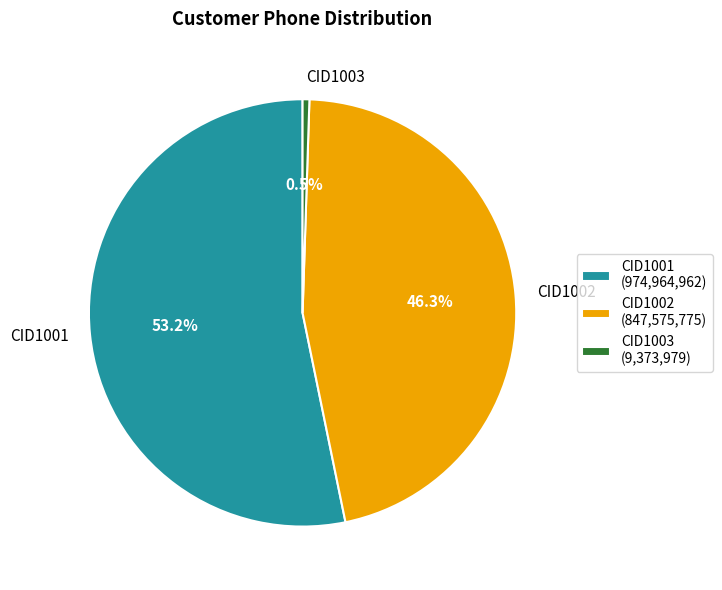

Which has a higher value, CID1003 or CID1002?

CID1002